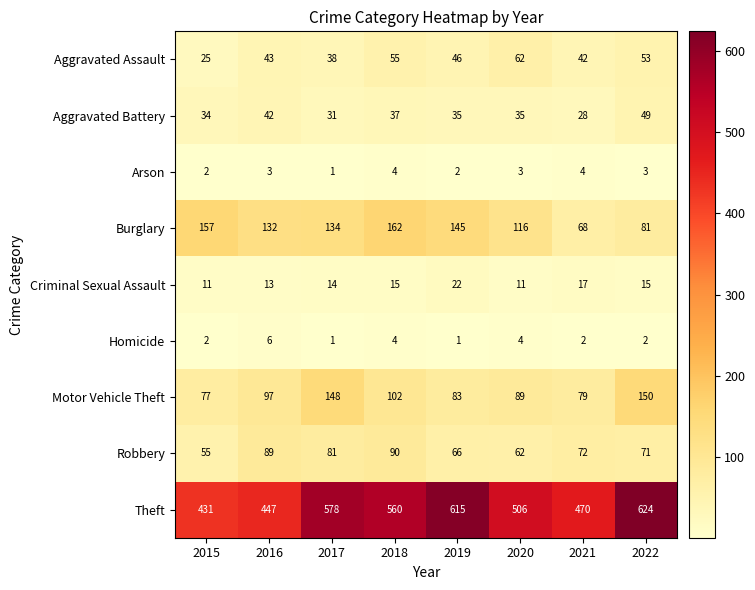

Where is Aggravated Battery nearest to the value 38?

2018